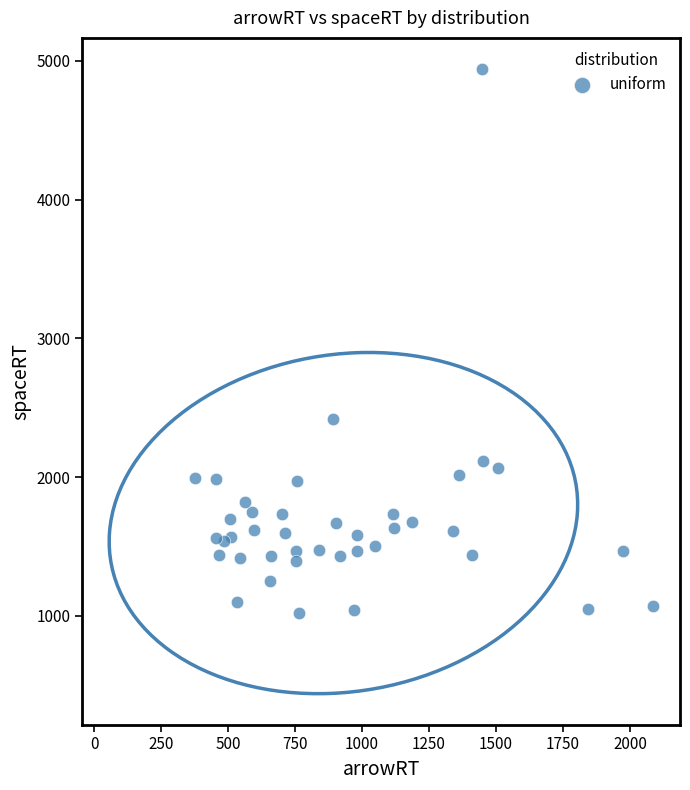

What Y value in the scatter plot is closest to 2979?

2417